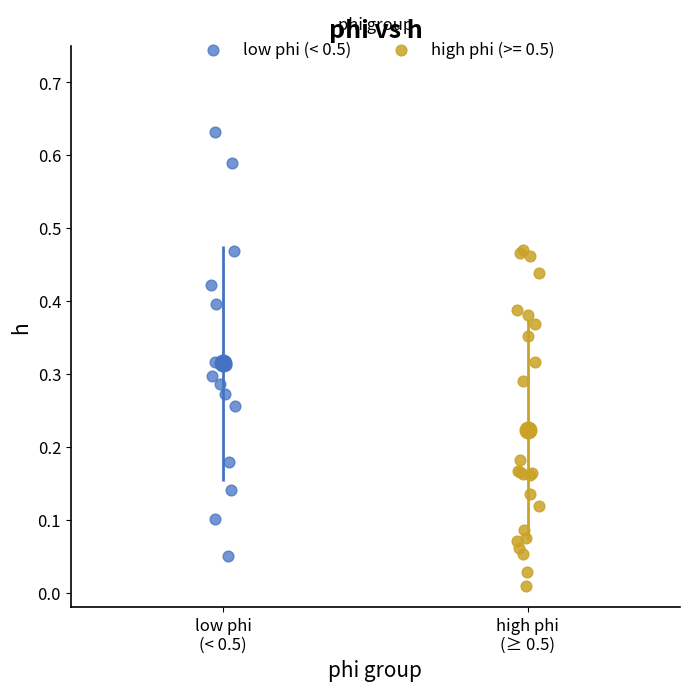

Which series reaches the maximum Y coordinate?

low phi (< 0.5)